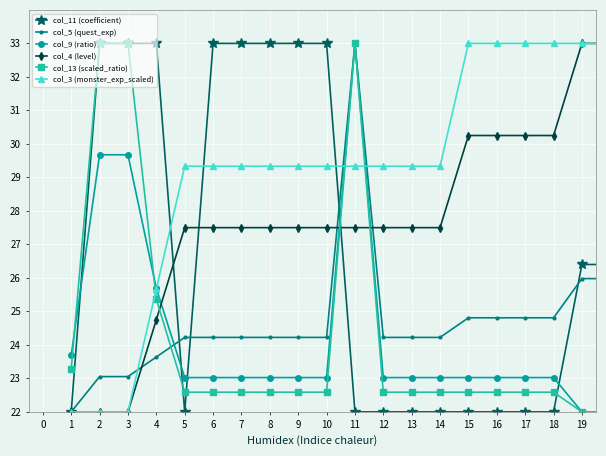

At how many categories does at least one series exceed 24?

19